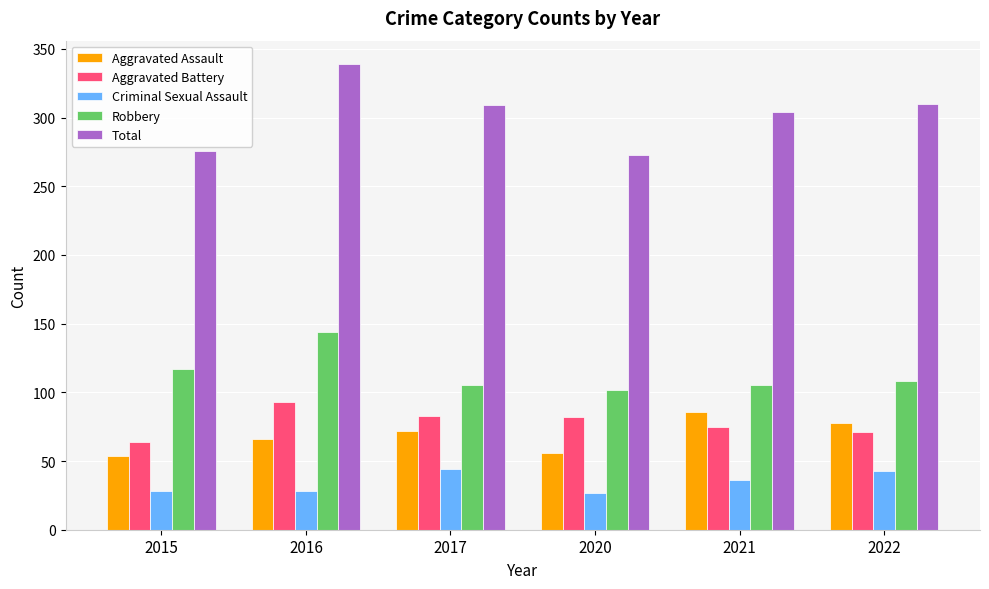

How many series are shown in this chart?

5